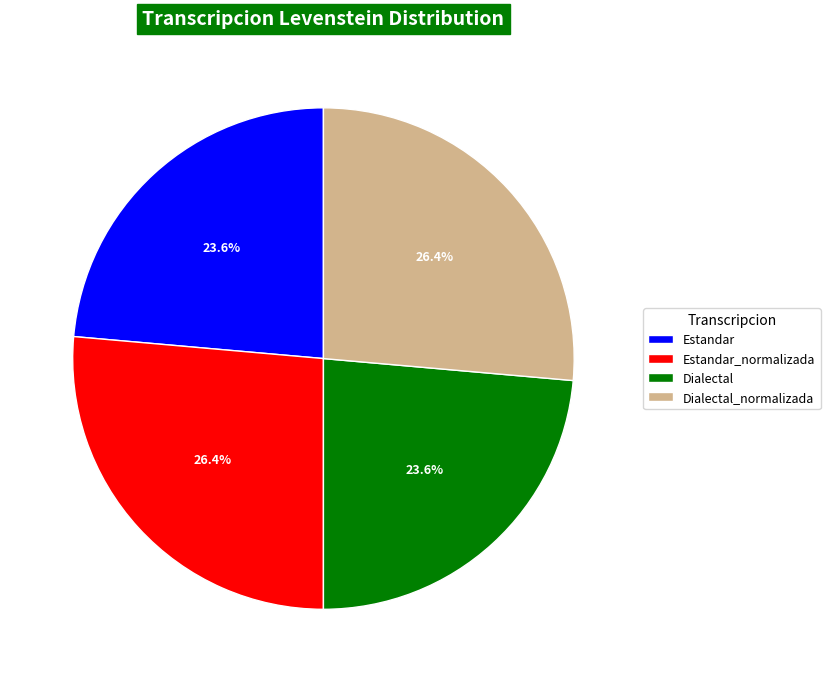

True or false: Estandar_normalizada accounts for 21% of the total.

False